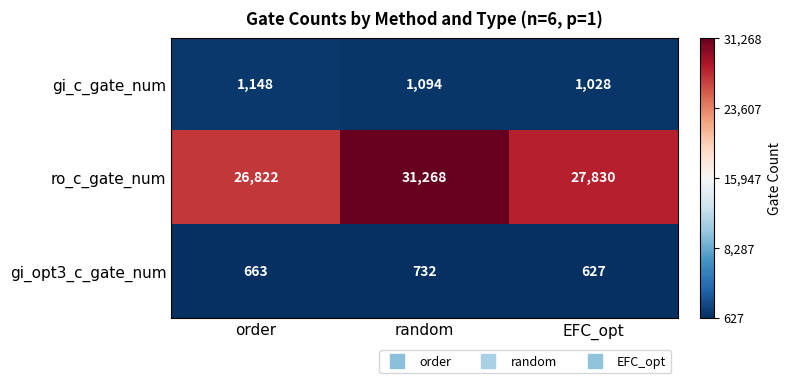

The ro_c_gate_num series shows 50657 at random. True or false?

False